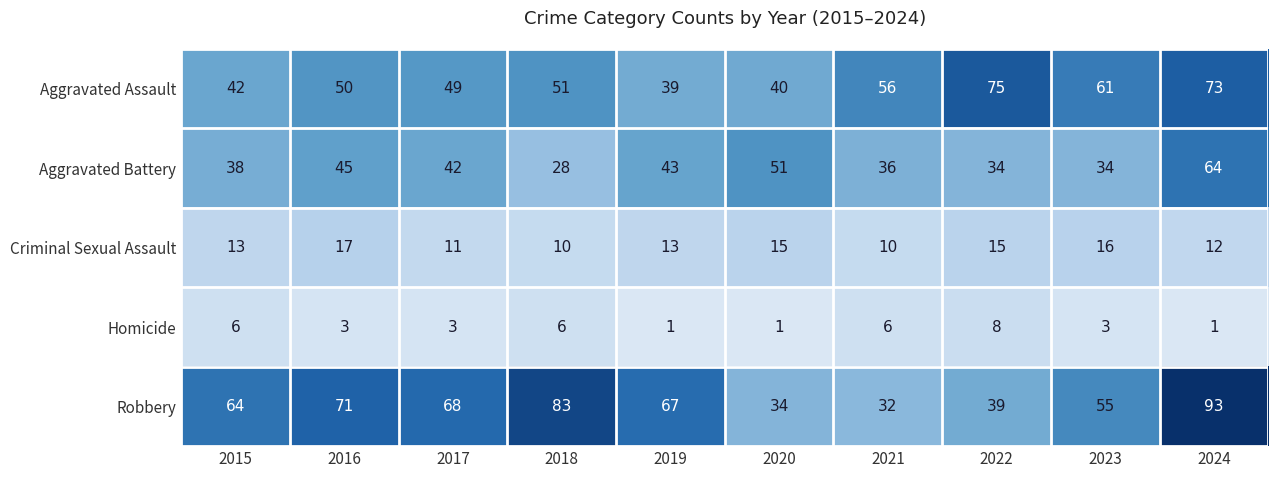

What is the maximum value shown in the chart?

93